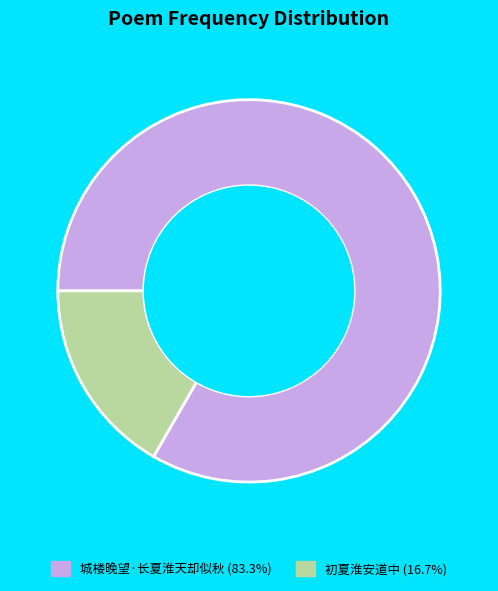

What is the largest slice in the pie chart?

城楼晚望·长夏淮天却似秋